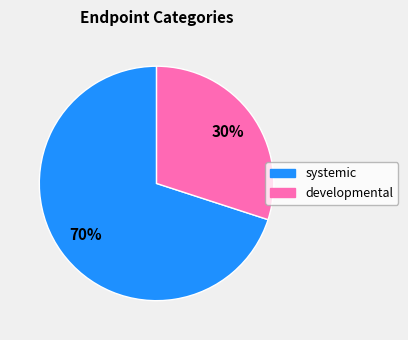

To the nearest percent, what is the difference between the largest and smallest slice percentages?

40%